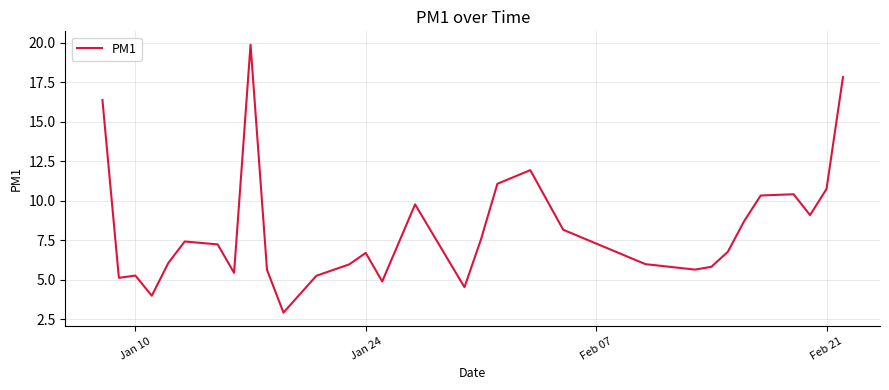

What is the maximum value shown in the chart?

19.9